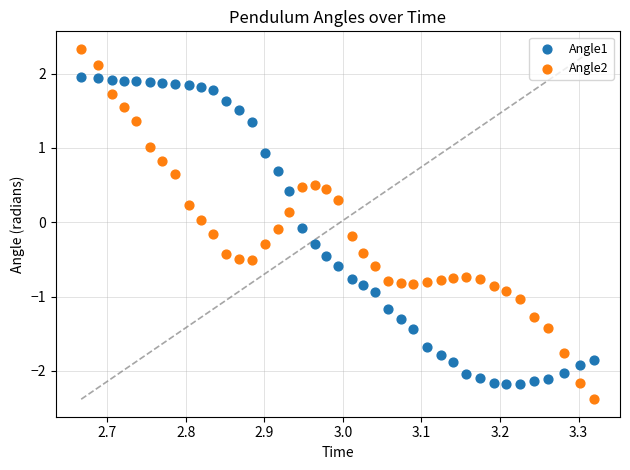

Which series contains the lowest Y value?

Angle2